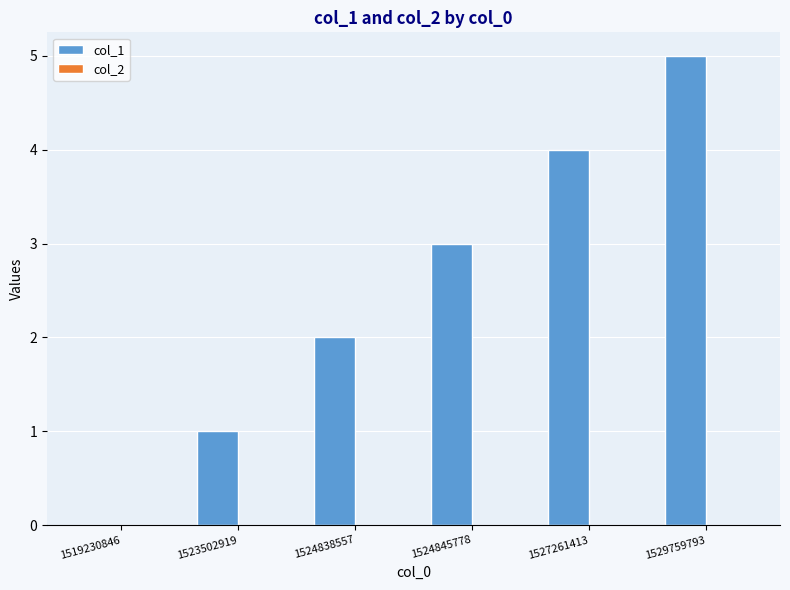

How many distinct data groups are displayed?

1